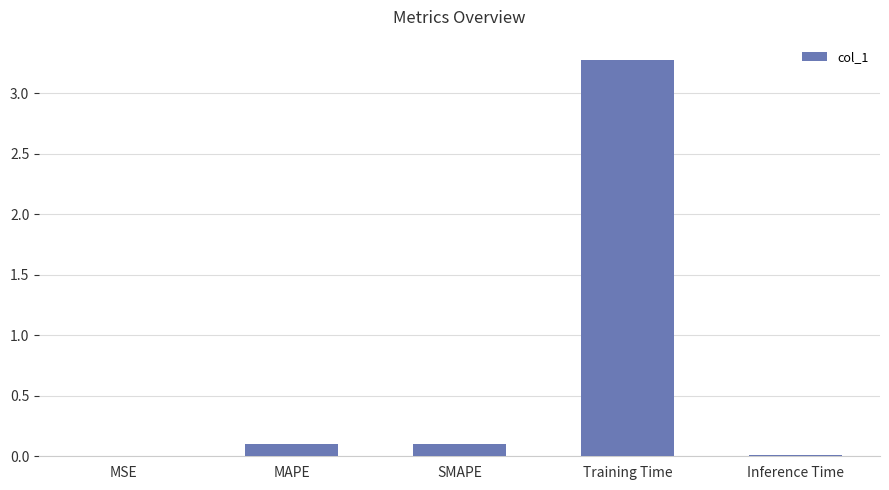

What is the sum of all values?

3.5